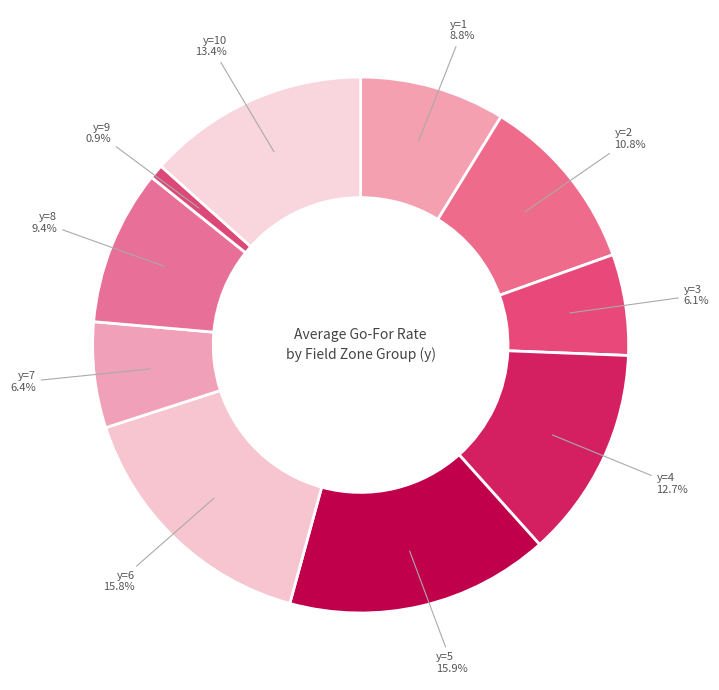

Rank the categories by value from highest to lowest.

y=5, y=6, y=10, y=4, y=2, y=8, y=1, y=7, y=3, y=9